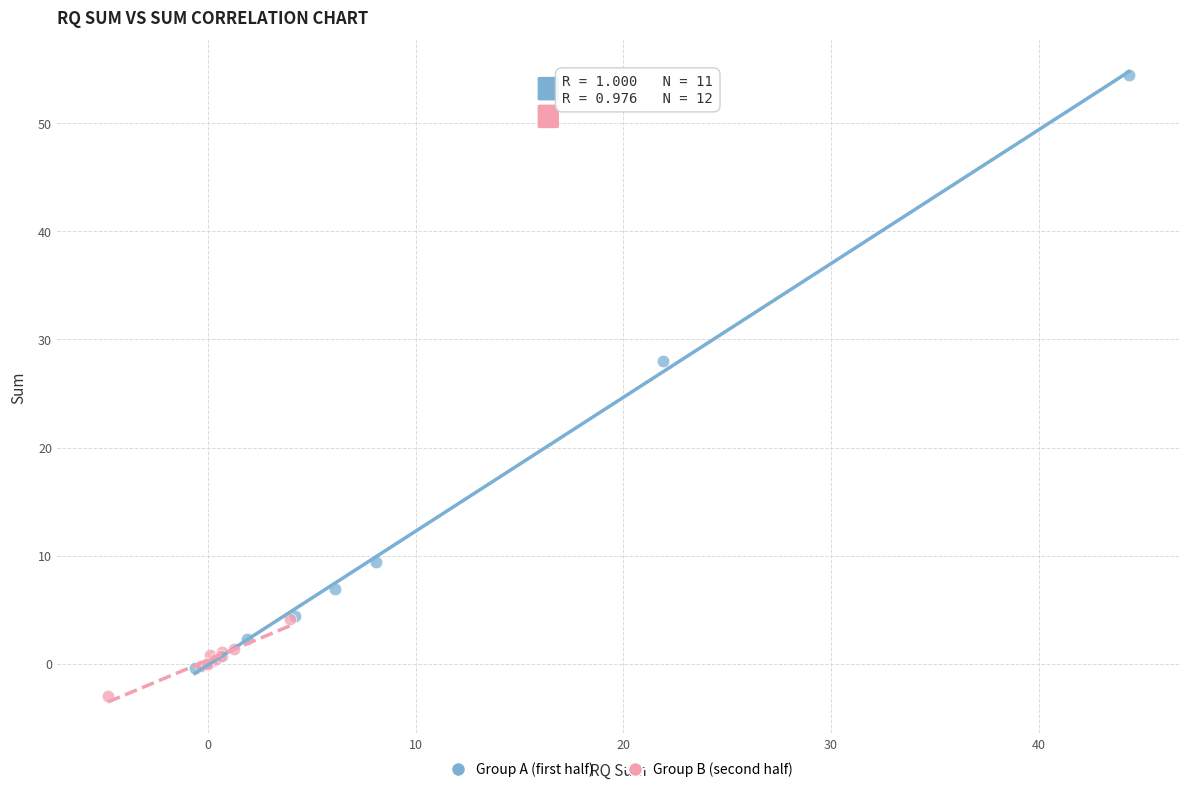

Which series contains the highest Y value?

Group A (first half)